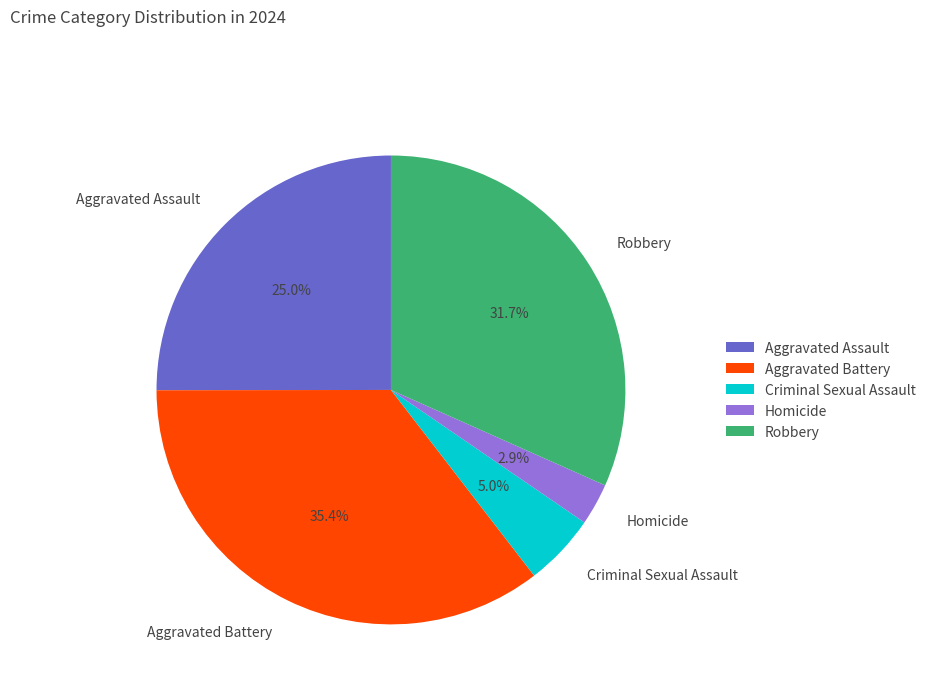

Rank the categories by value from highest to lowest.

Aggravated Battery, Robbery, Aggravated Assault, Criminal Sexual Assault, Homicide